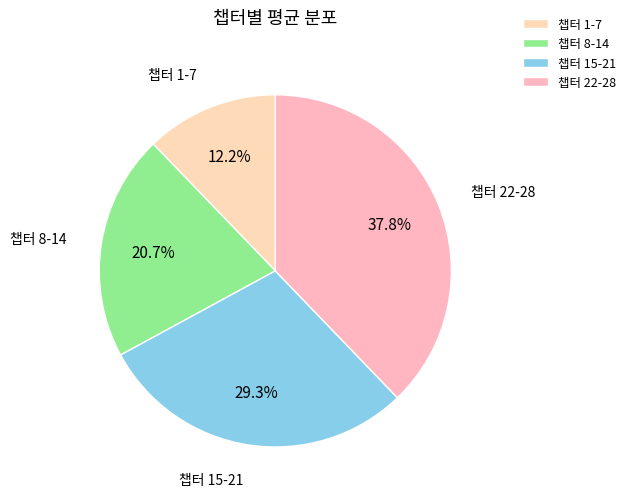

Is 챕터 15-21 the majority of the pie?

No